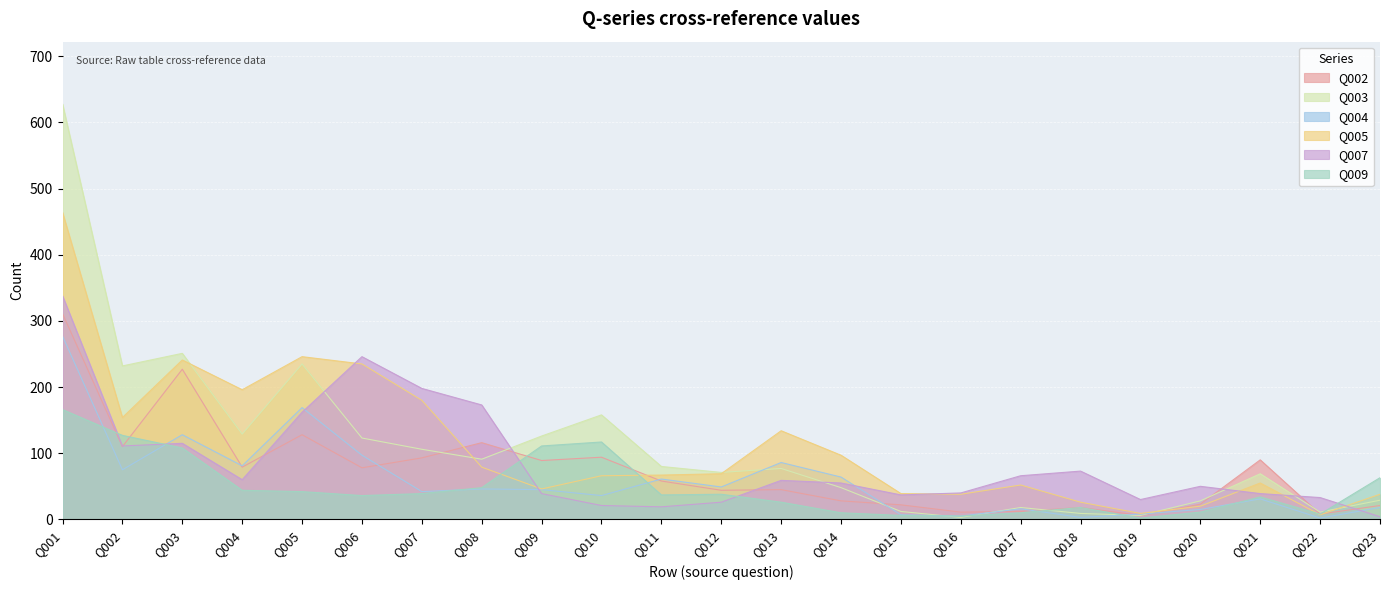

List the labels in order of Q004 value, largest first.

Q001, Q005, Q003, Q006, Q013, Q004, Q002, Q014, Q011, Q012, Q008, Q009, Q007, Q010, Q021, Q023, Q017, Q020, Q019, Q015, Q016, Q018, Q022